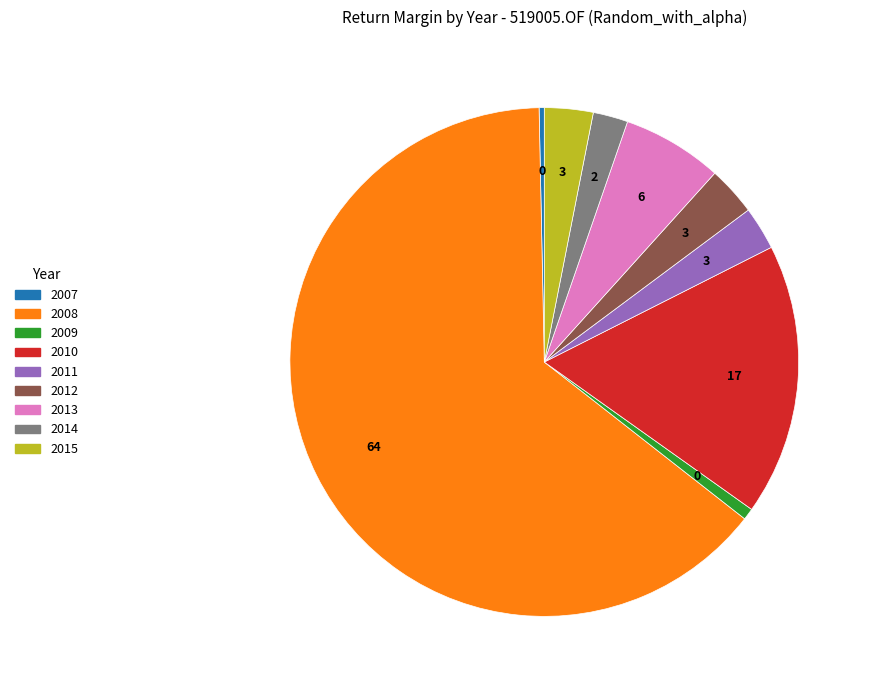

What is the ratio of the value at 2011 to the value at 2015?

0.9